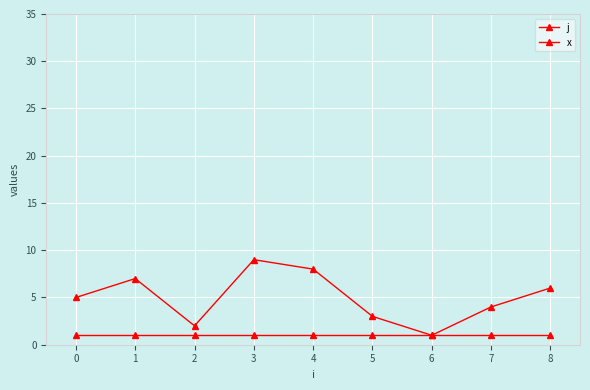

Does the chart have visible grid lines?

Yes